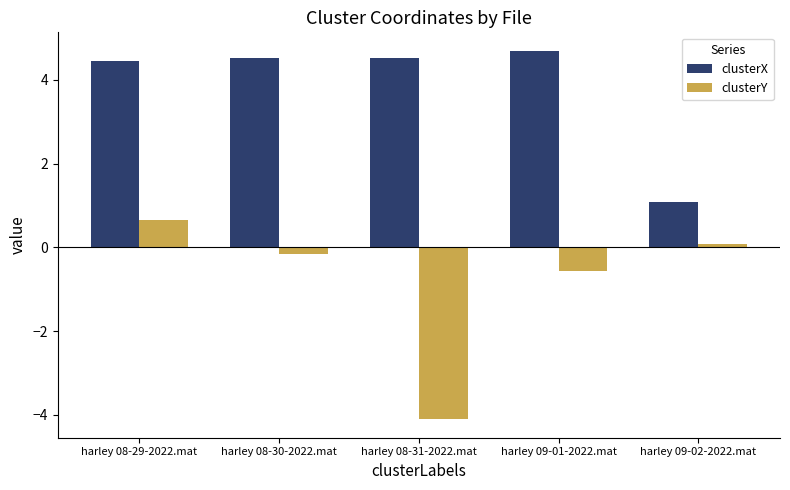

What is the approximate value of clusterY at harley 09-01-2022.mat?

-0.6